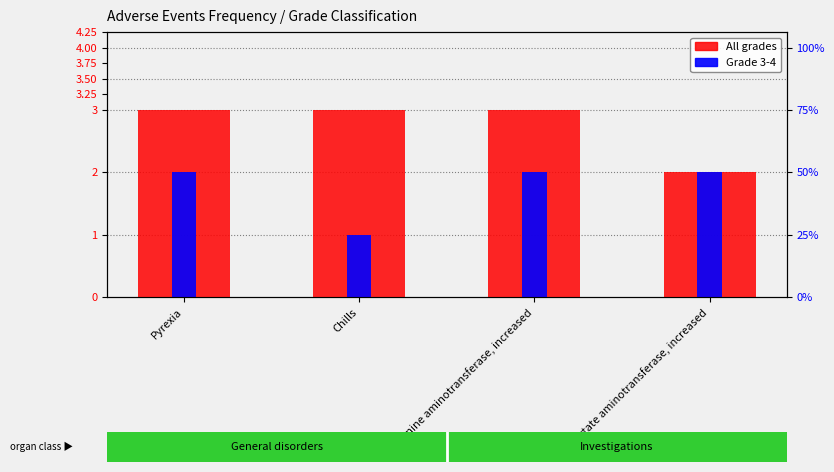

What are all the series names shown in the legend?

All grades, Grade 3-4